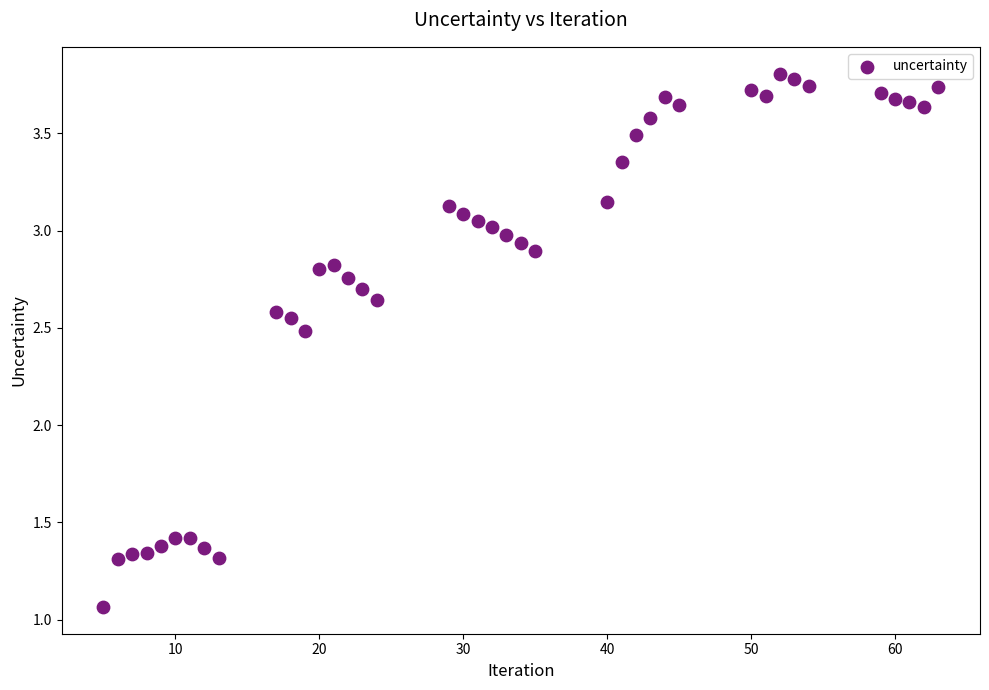

What Y value in the scatter plot is closest to 2?

2.5